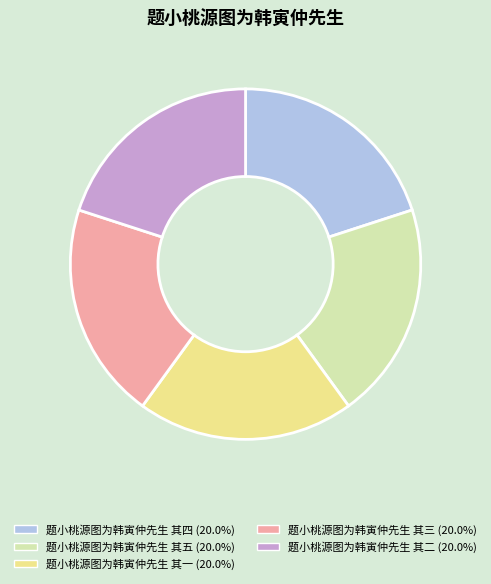

Is there any slice that represents more than half of the pie?

No